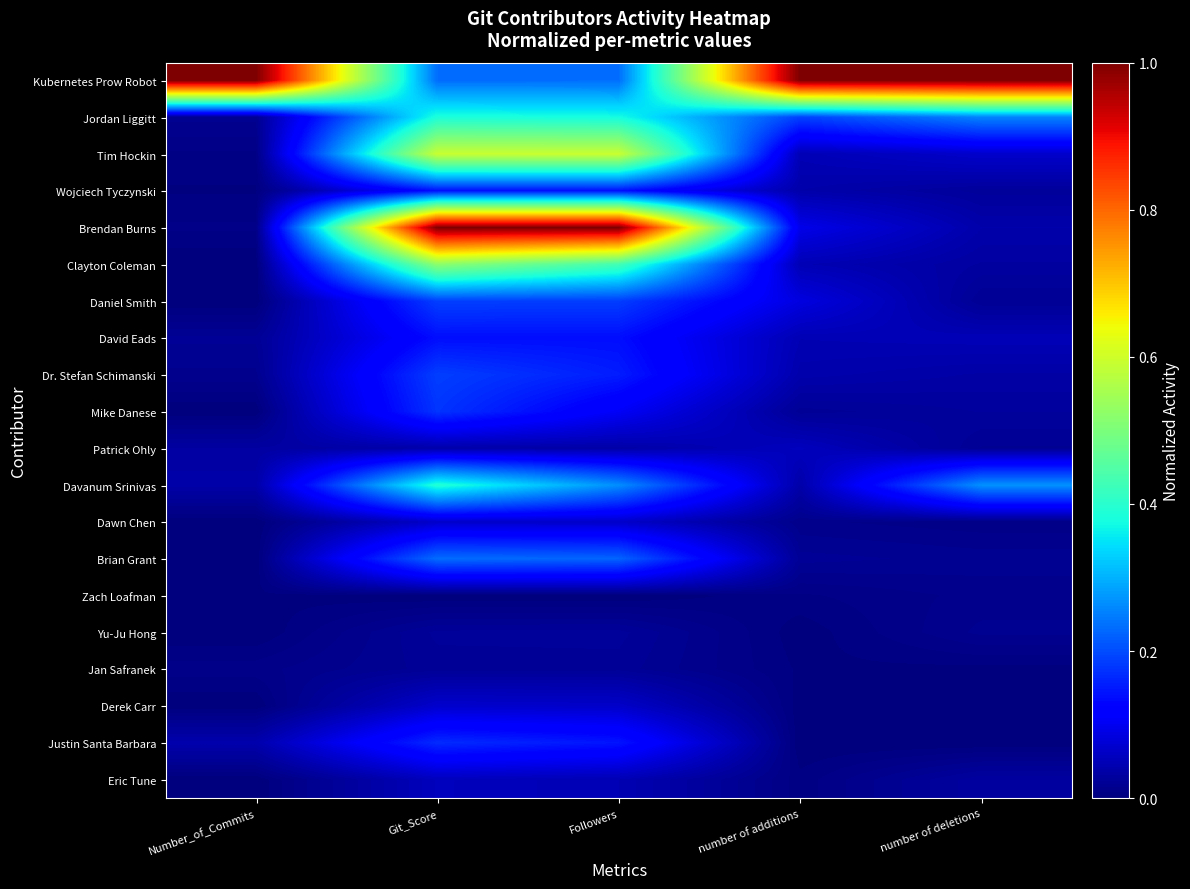

At which category is the sum across all series the highest?

Git_Score